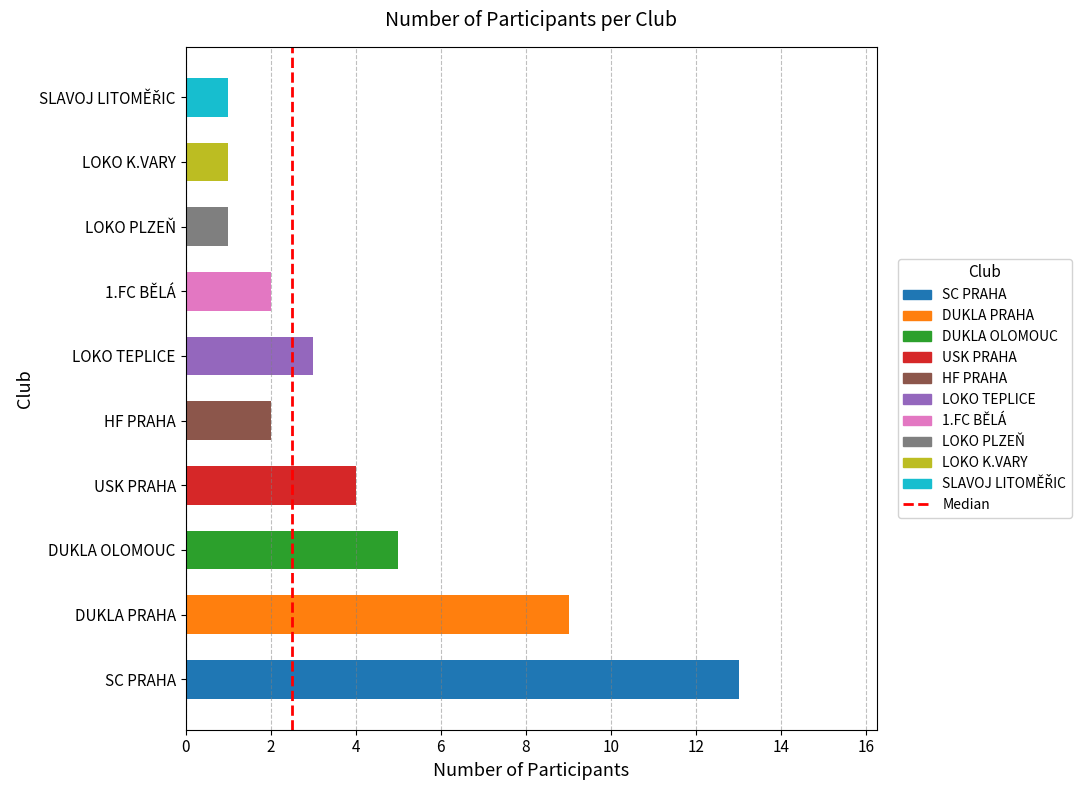

Reading bottom to top, what are all the values shown in this chart?

13	9	5	4	2	3	2	1	1	1